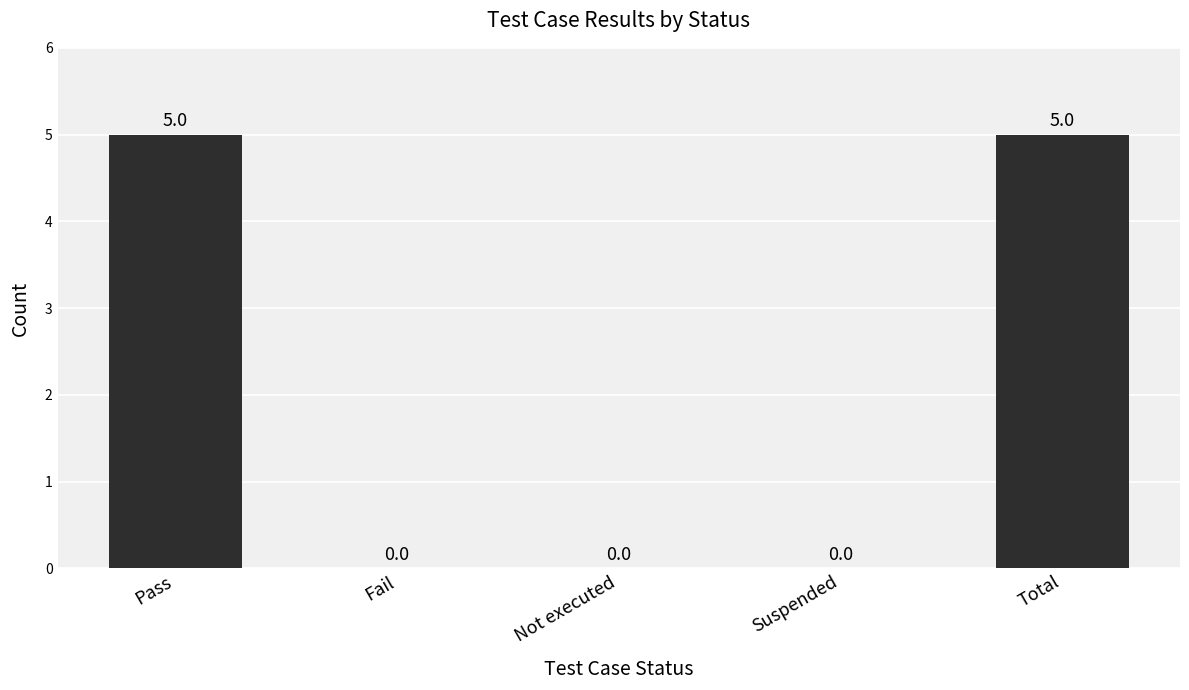

Reading left to right, what are all the values shown in this chart?

Pass=5	Fail=0	Not executed=0	Suspended=0	Total=5